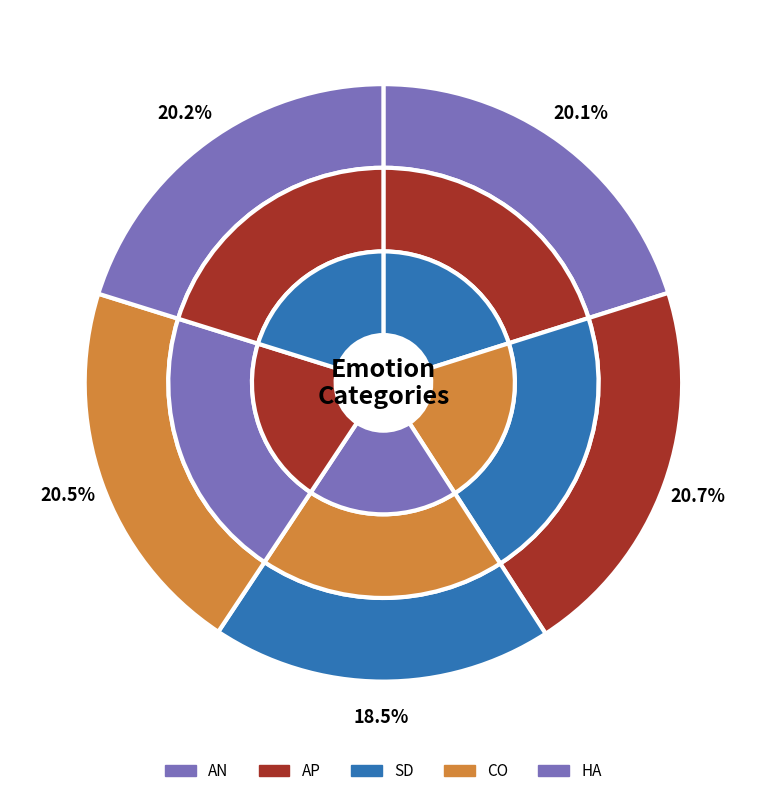

Which series has the largest range (max minus min)?

SD